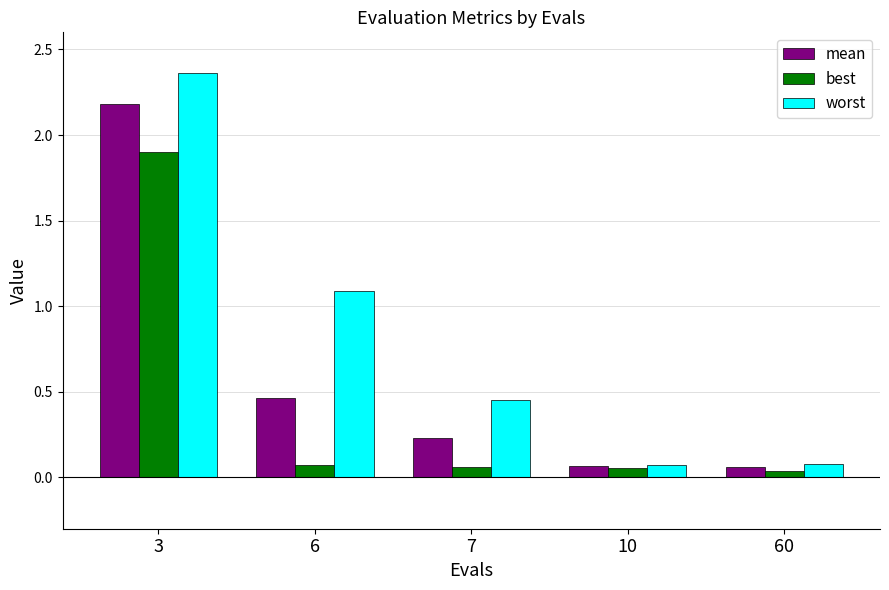

How many bars are there in each group?

3